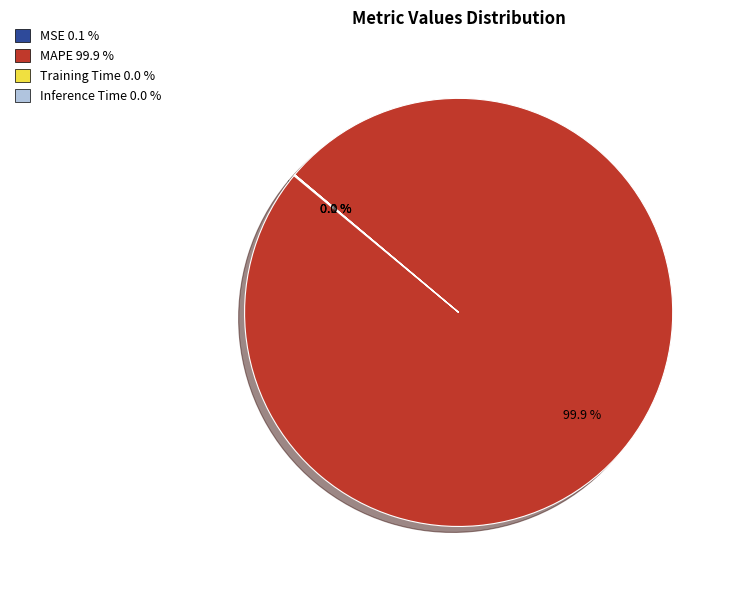

Which category has the biggest portion of the pie?

MAPE